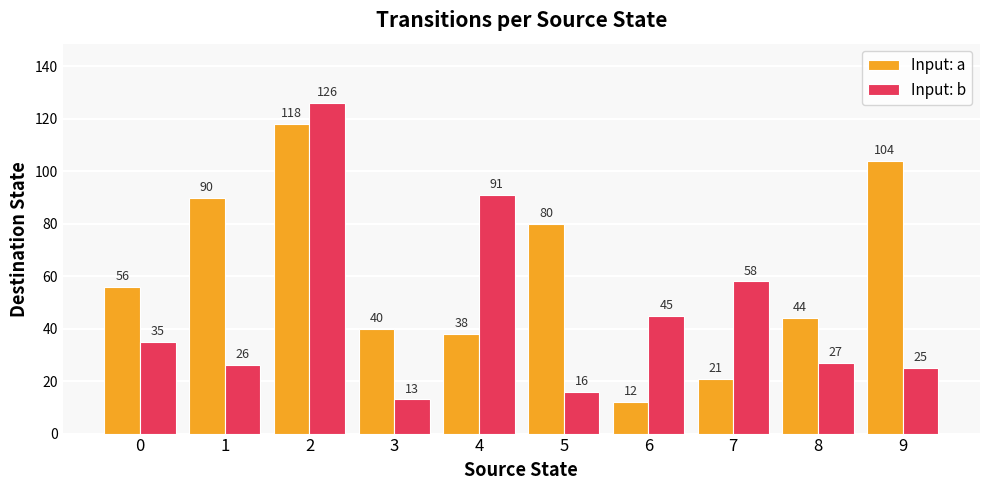

The Input: b series shows 58 at 7. True or false?

True